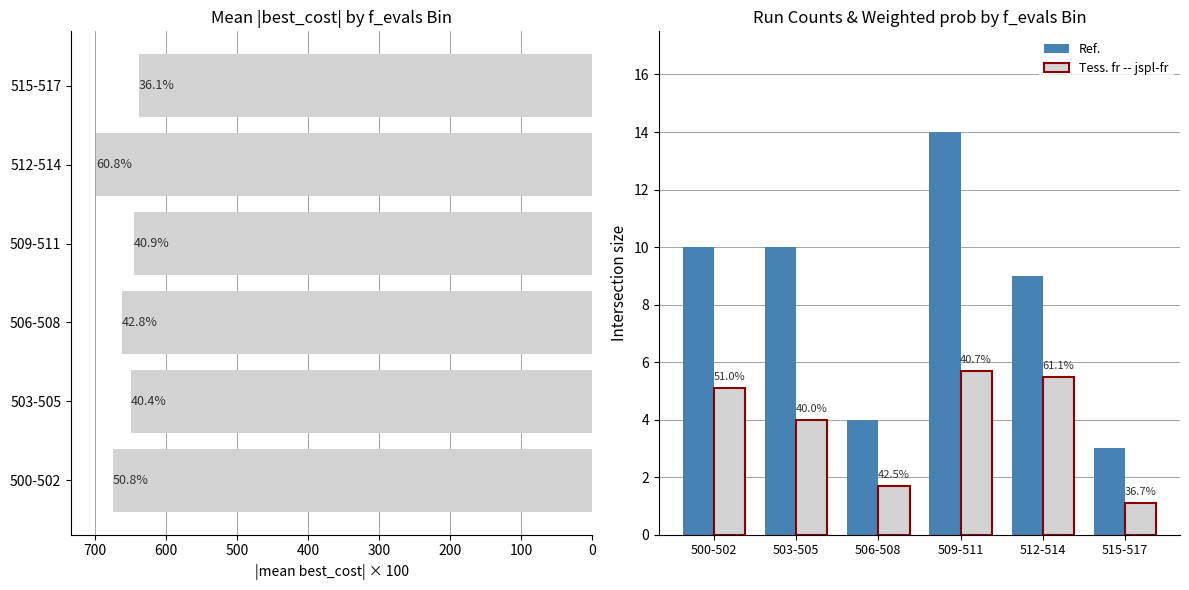

What is the difference between the highest and lowest values at 500-502?

669.5